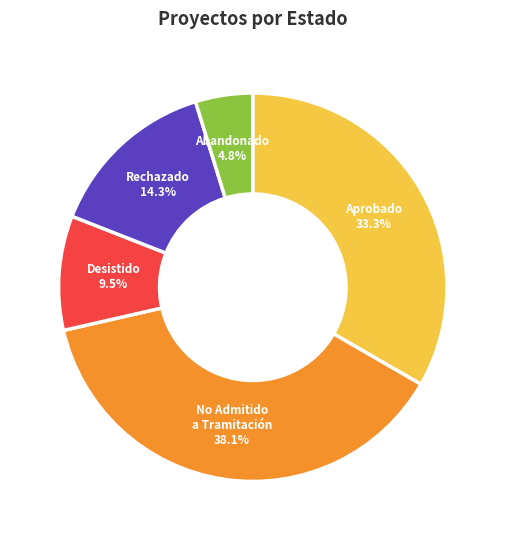

Is there any slice that represents more than half of the pie?

No